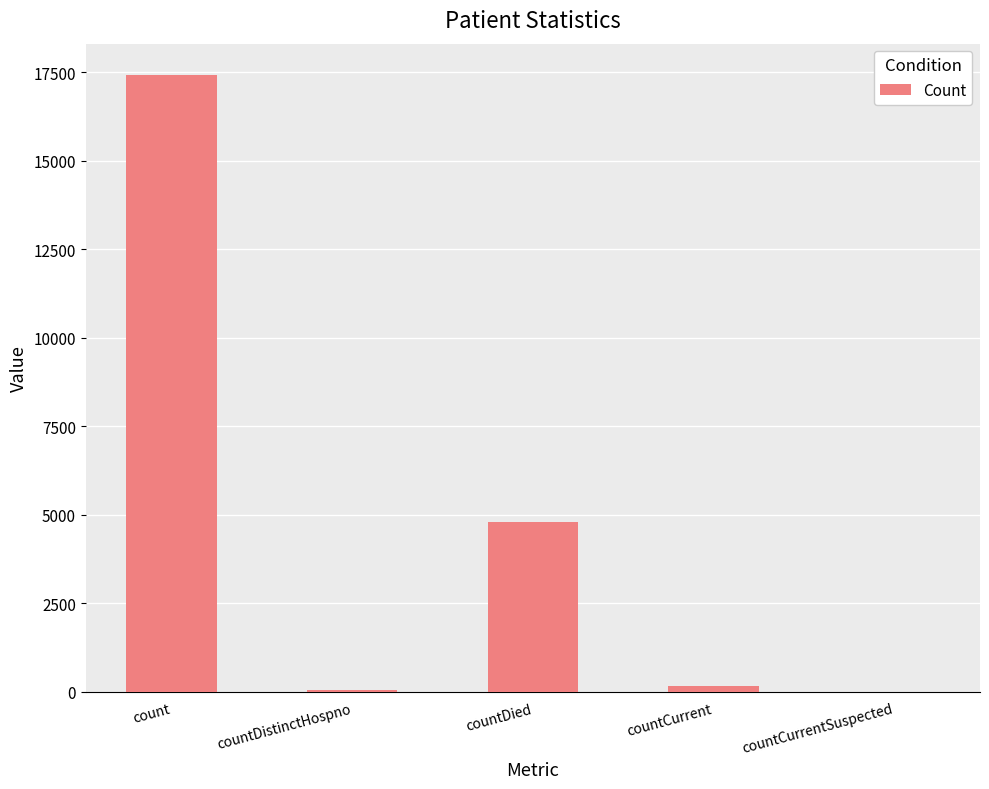

What is the difference between the values at countCurrentSuspected and countCurrent?

173